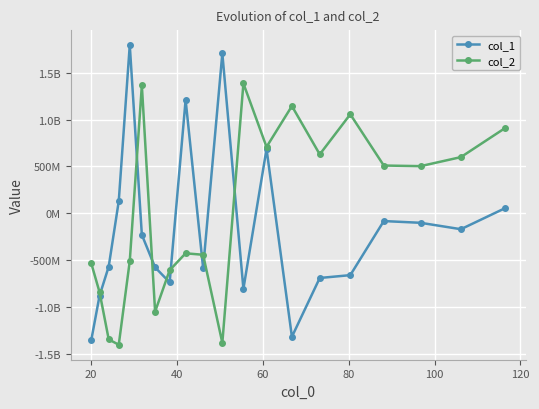

Is this an area chart (filled region under the line)?

No